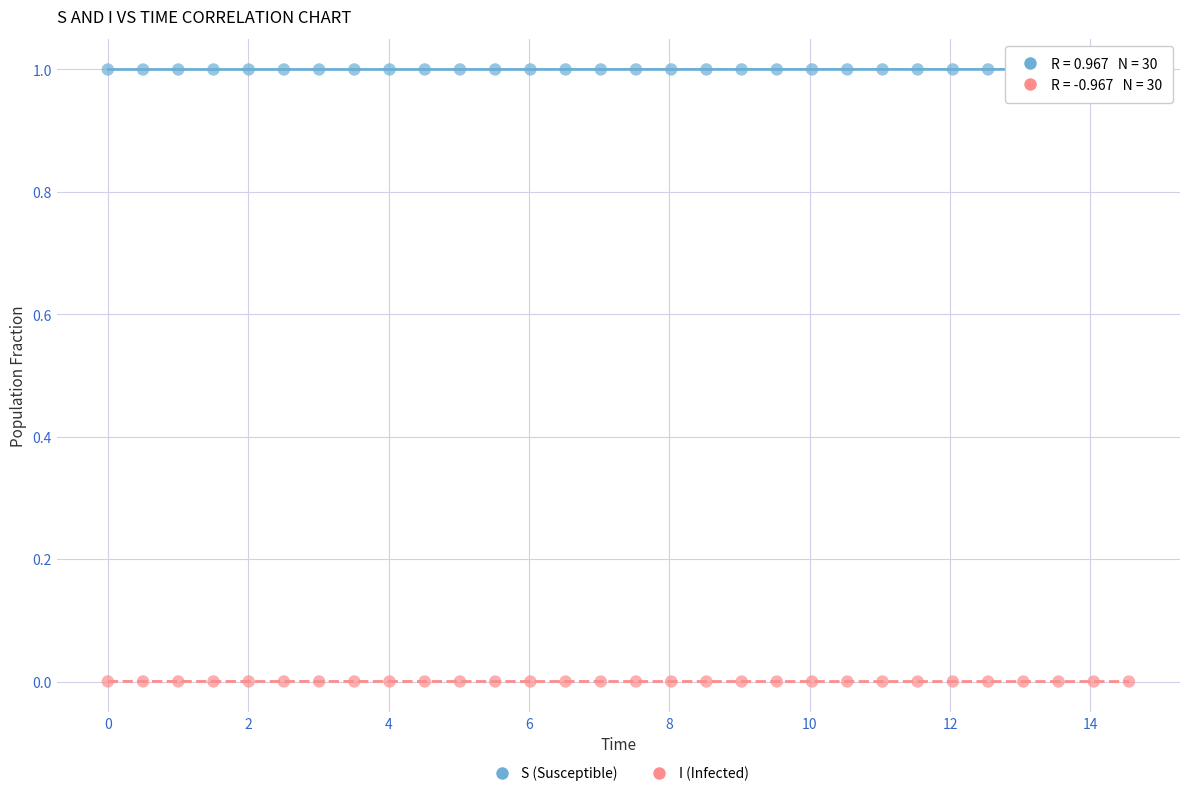

What is the X range (max minus min) for the scatter plot?

14.5